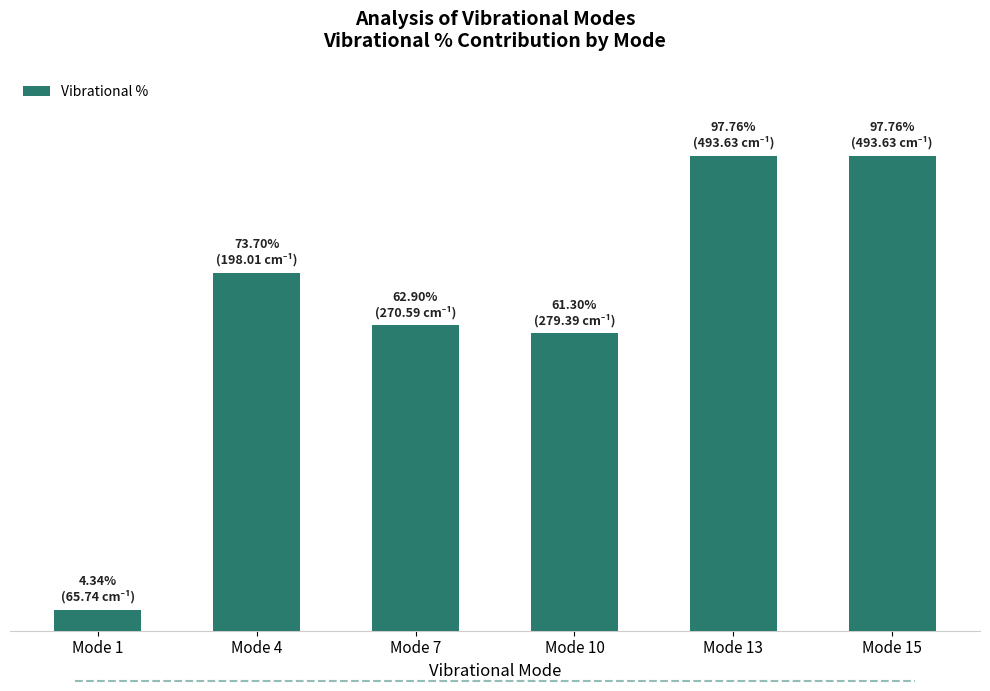

The chart shows a value of 4.3 at Mode 1. True or false?

True